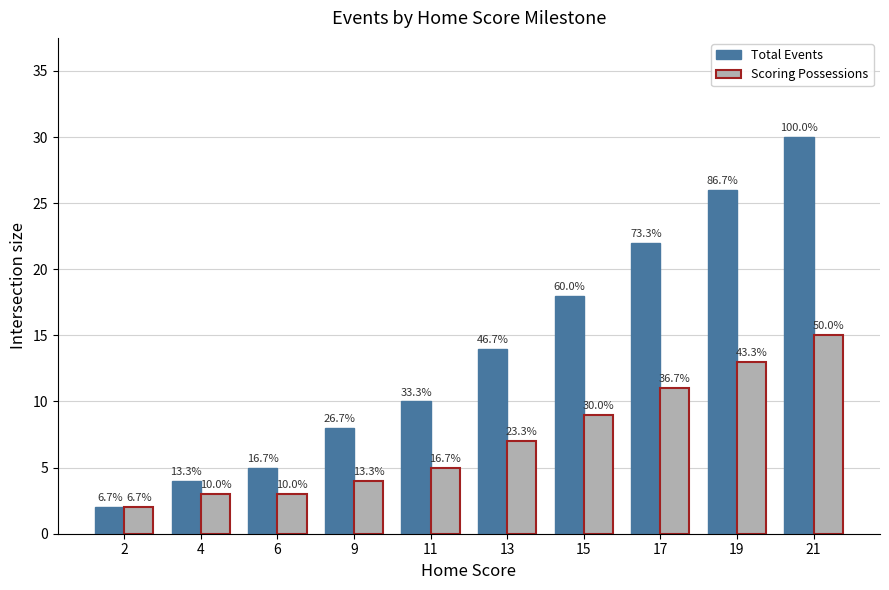

Which category has the highest value in the Total Events series?

21